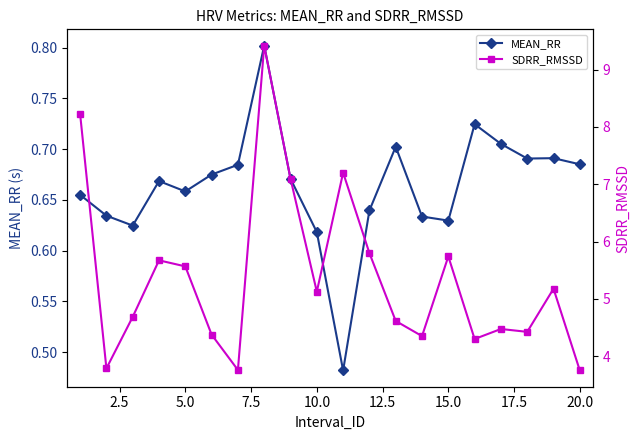

What is the minimum value shown in the chart?

0.5